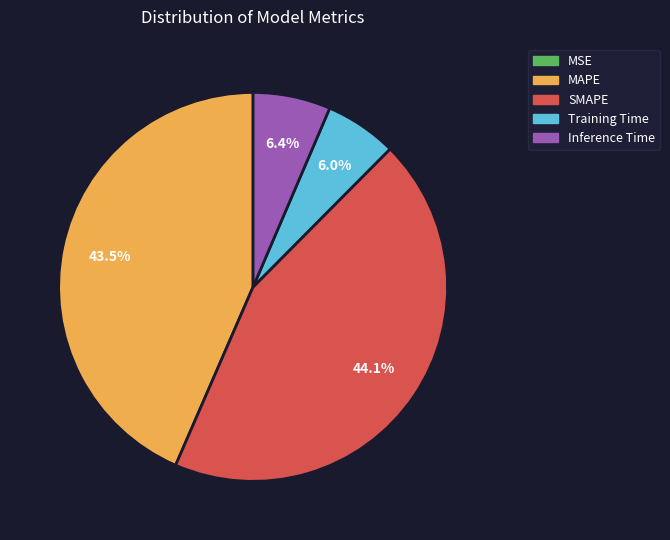

Does any single category account for the majority?

No